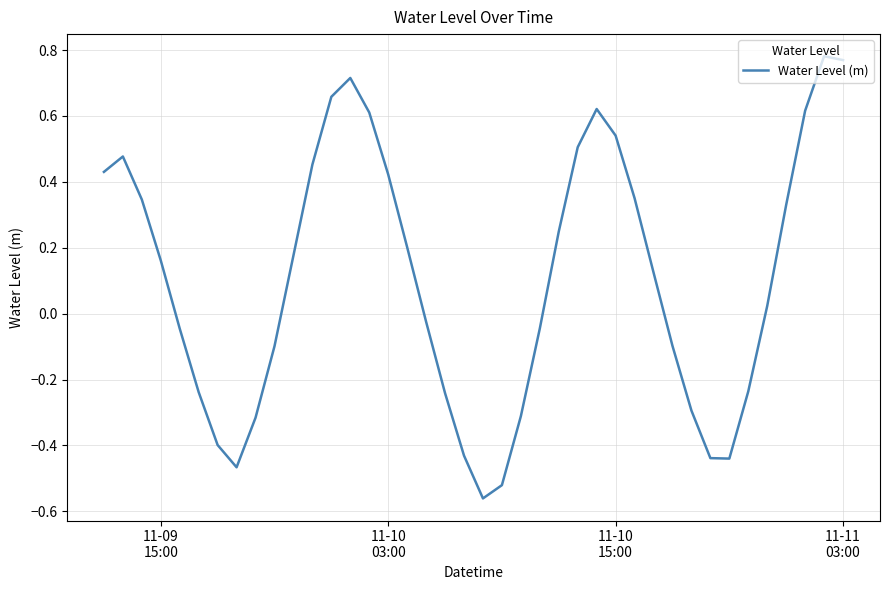

What is the difference between the maximum and minimum values?

1.3